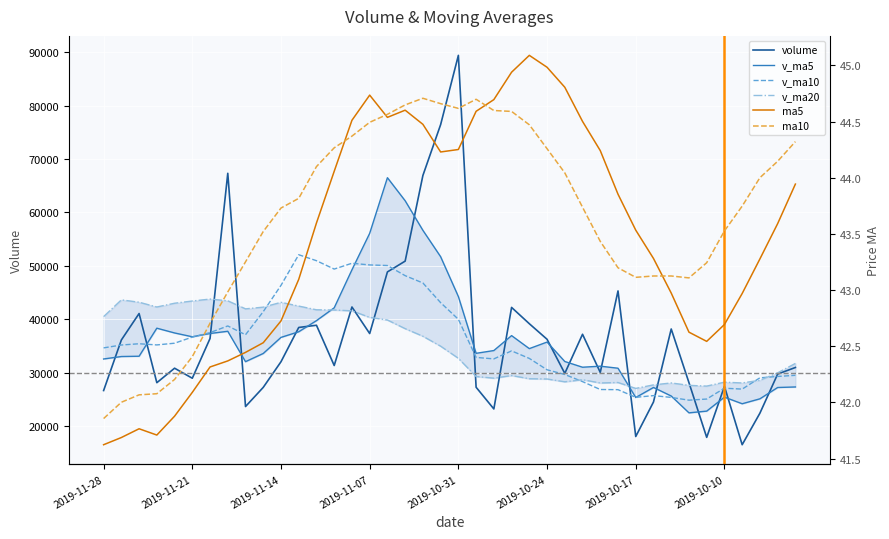

At 2019-10-17, list the series in order from smallest to largest.

ma5, ma10, volume, v_ma5, v_ma10, v_ma20